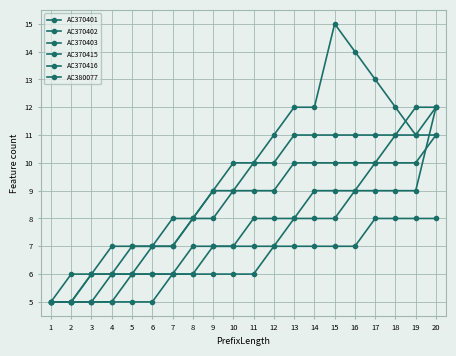

Between 6 and 8, which series saw the biggest shift?

AC370401